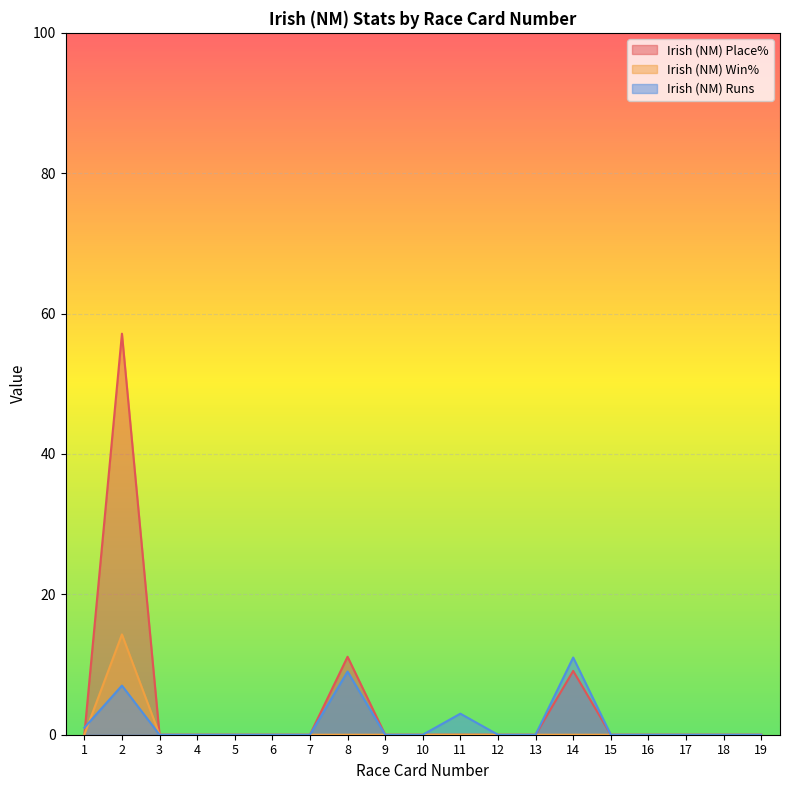

Rank the categories by Irish (NM) Place% value from lowest to highest.

1, 3, 4, 5, 6, 7, 9, 10, 11, 12, 13, 15, 16, 17, 18, 19, 14, 8, 2